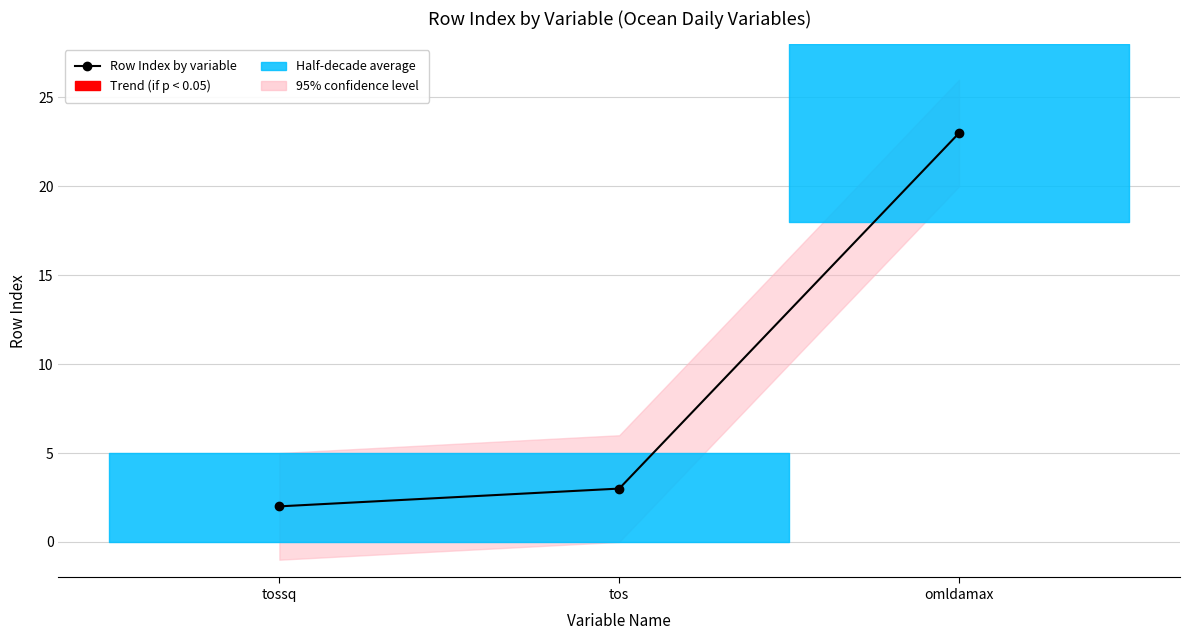

What position from the right is tossq?

3